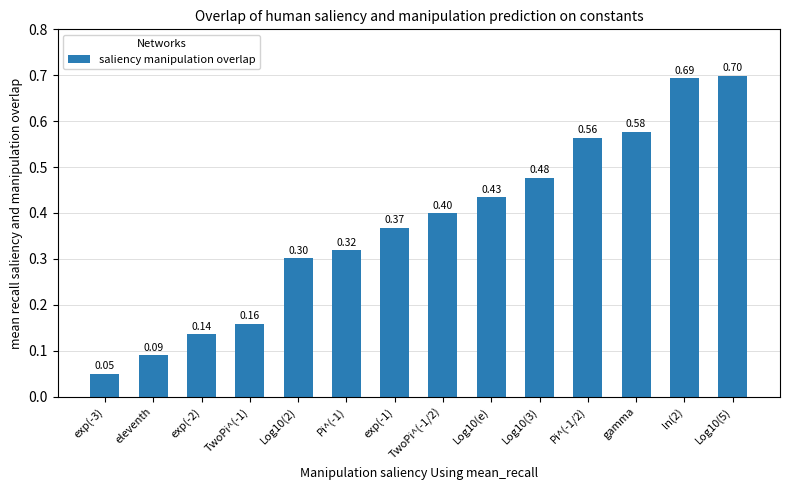

Count the number of data series in this chart.

1